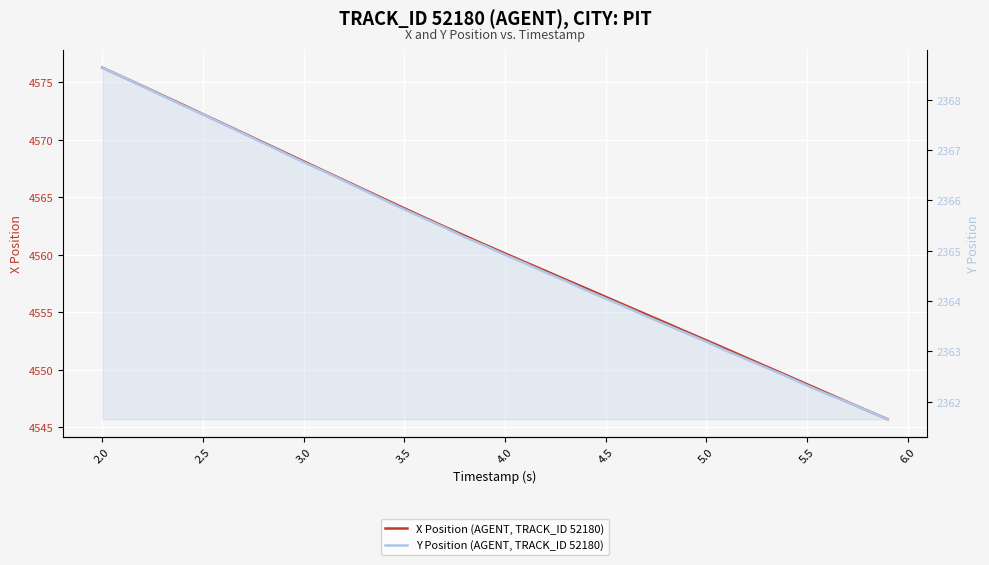

The value of Y Position (AGENT, TRACK_ID 52180) at 4.0 is 2364.9. True or false?

True